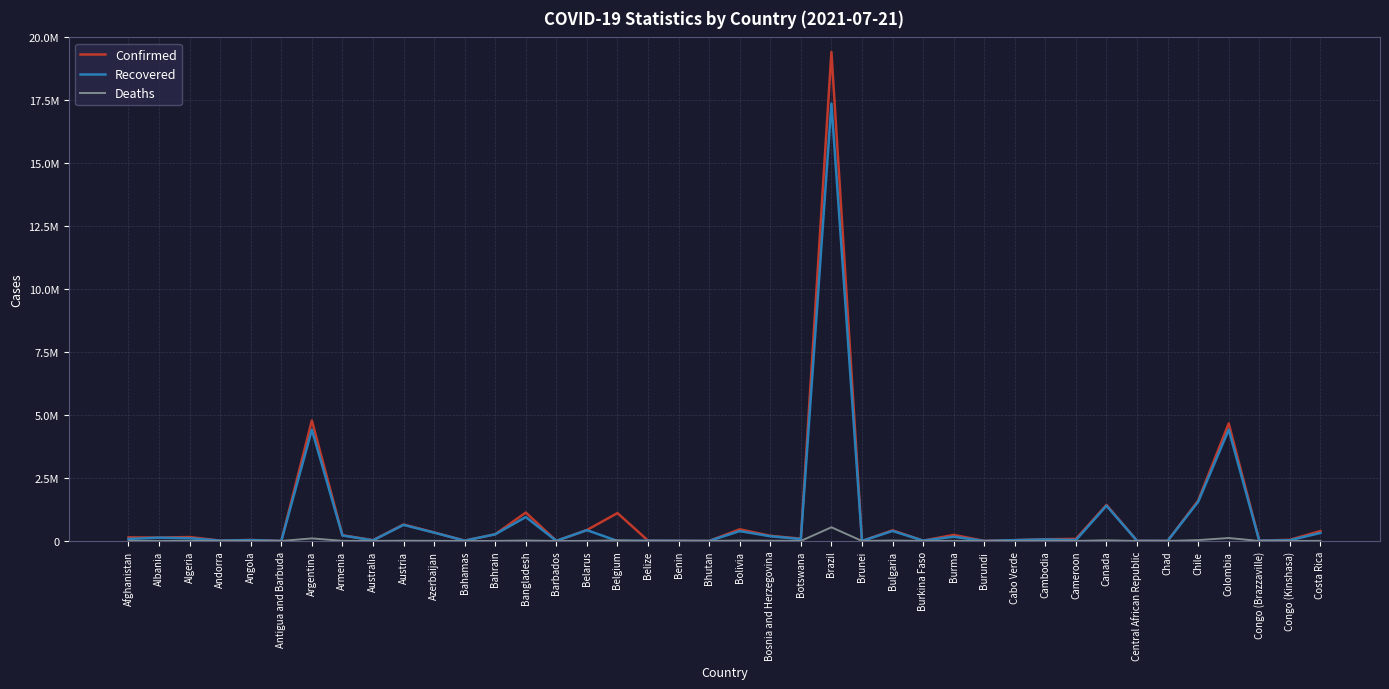

What is the label of the 12th point from the right?

Burundi